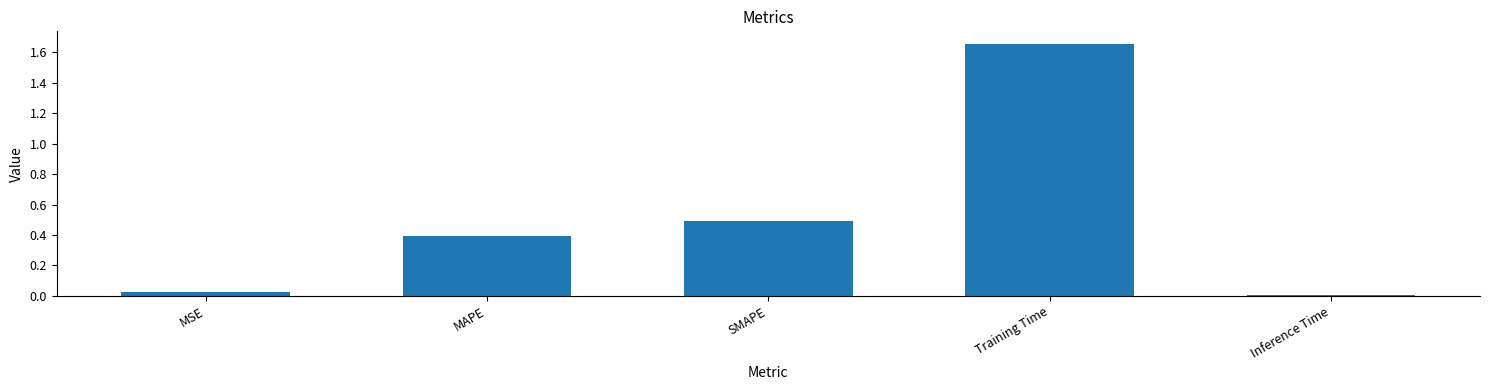

Rank the categories by value from lowest to highest.

Inference Time, MSE, MAPE, SMAPE, Training Time